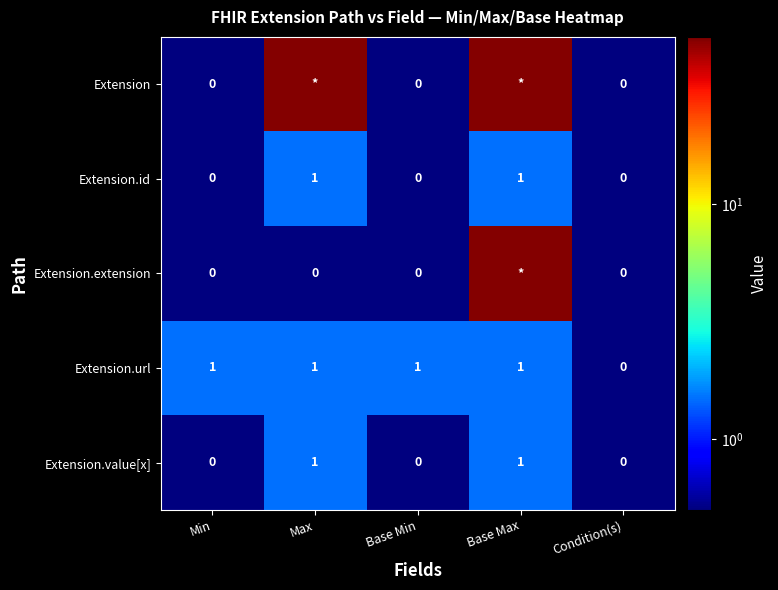

What is the total value across all series at Base Min?

1.0